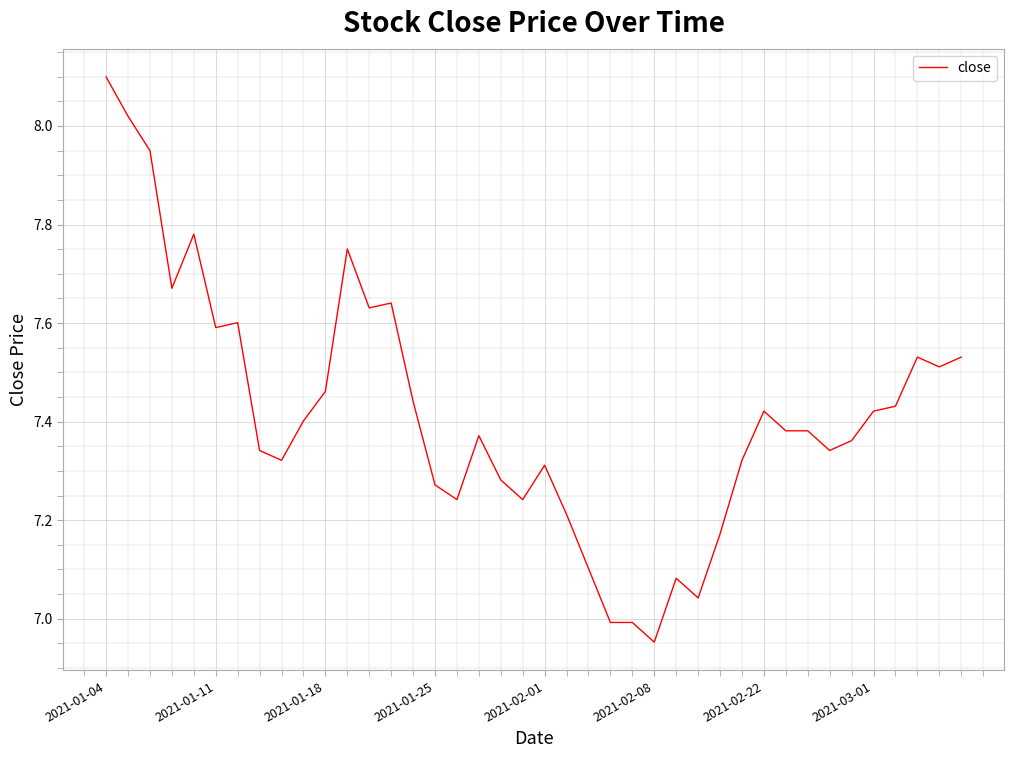

What is the difference between the maximum and minimum values?

1.1